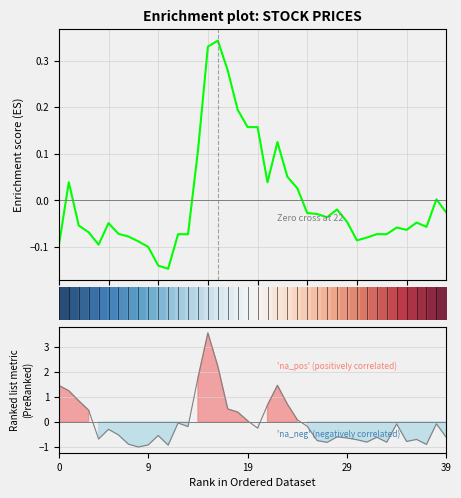

How many interior local peaks does the Enrichment profile series have?

11